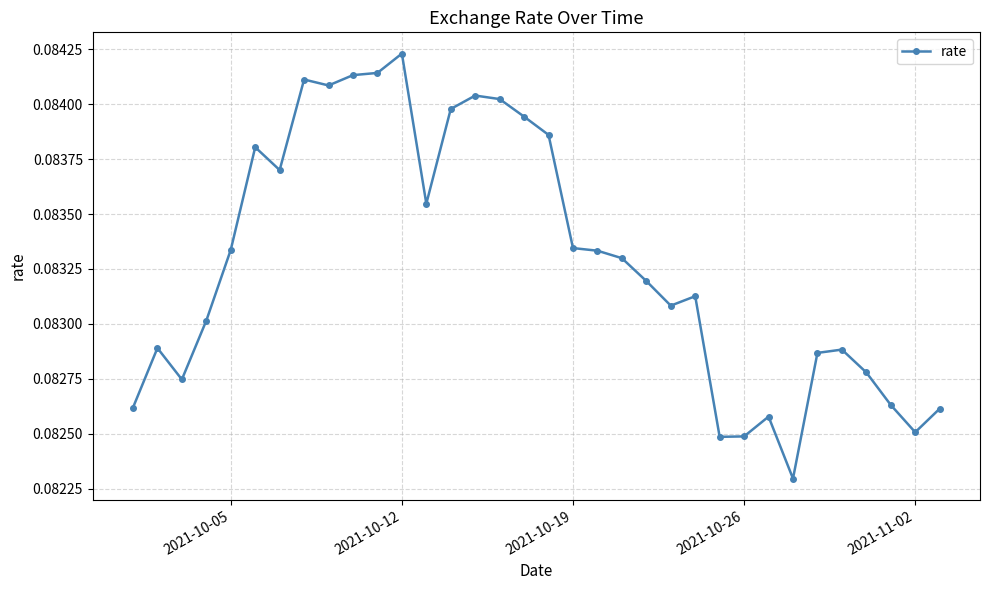

True or false: there are more than 2 points higher than both neighbors.

True